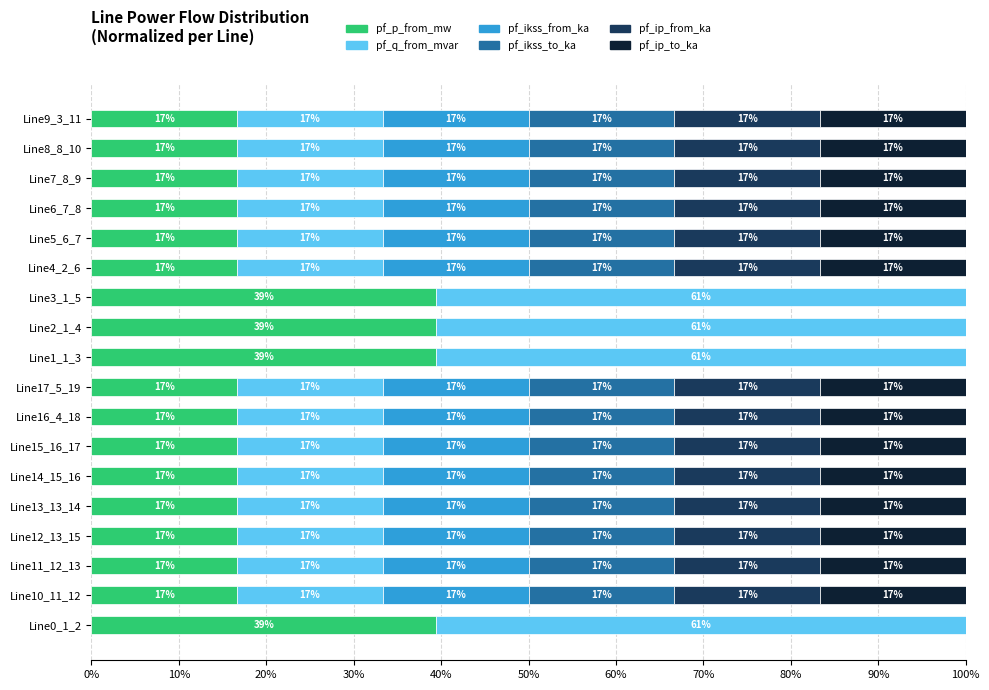

Count the pf_ikss_to_ka values in the range 0 to 1.

18